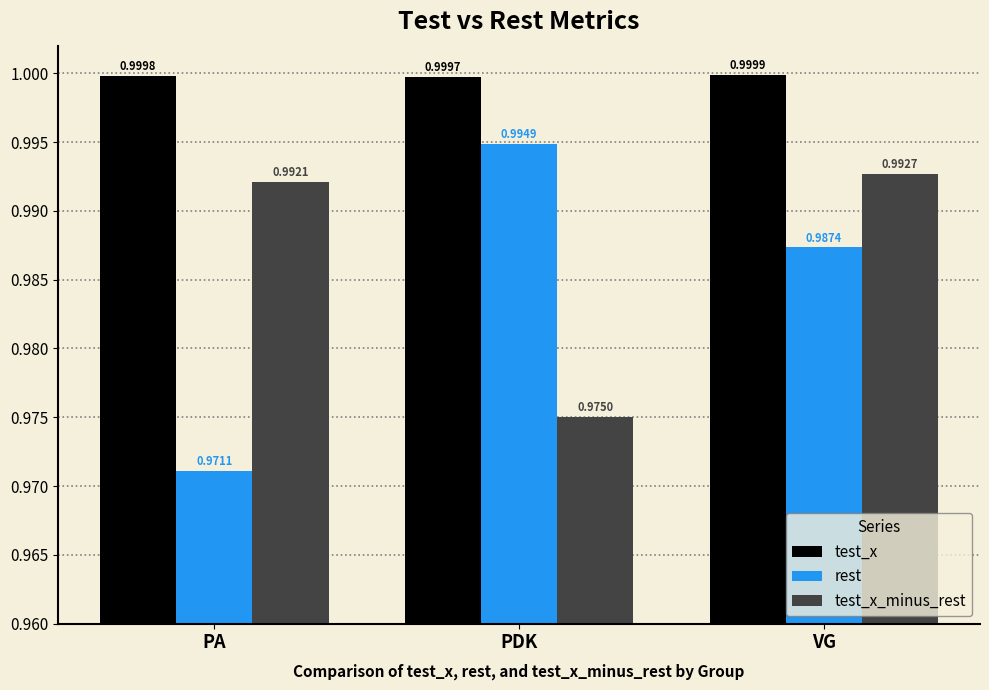

What is the label of the 3rd bar from the left?

VG